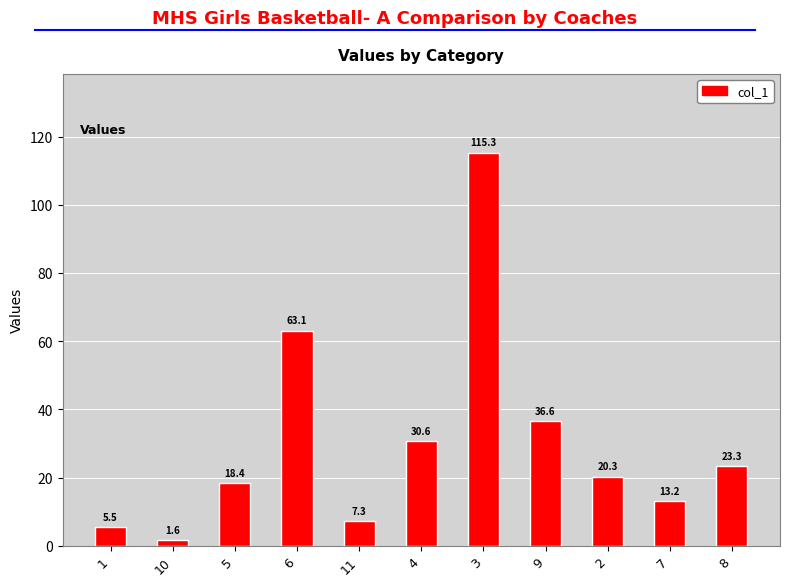

Is it true that the value at 11 is 7.3?

True